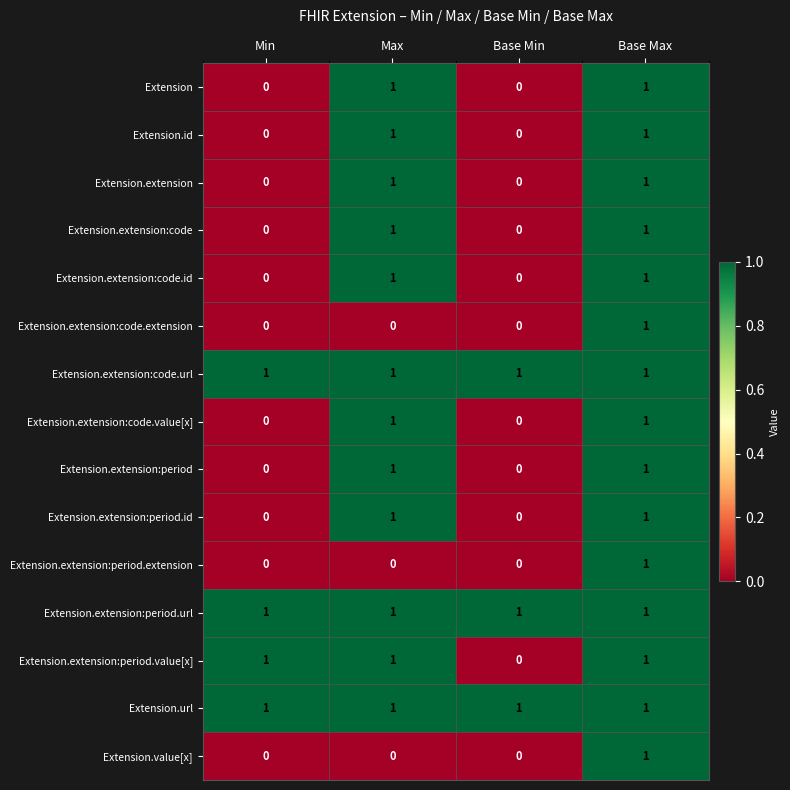

Which series changed the most between Min and Base Min?

Extension.extension:period.value[x]